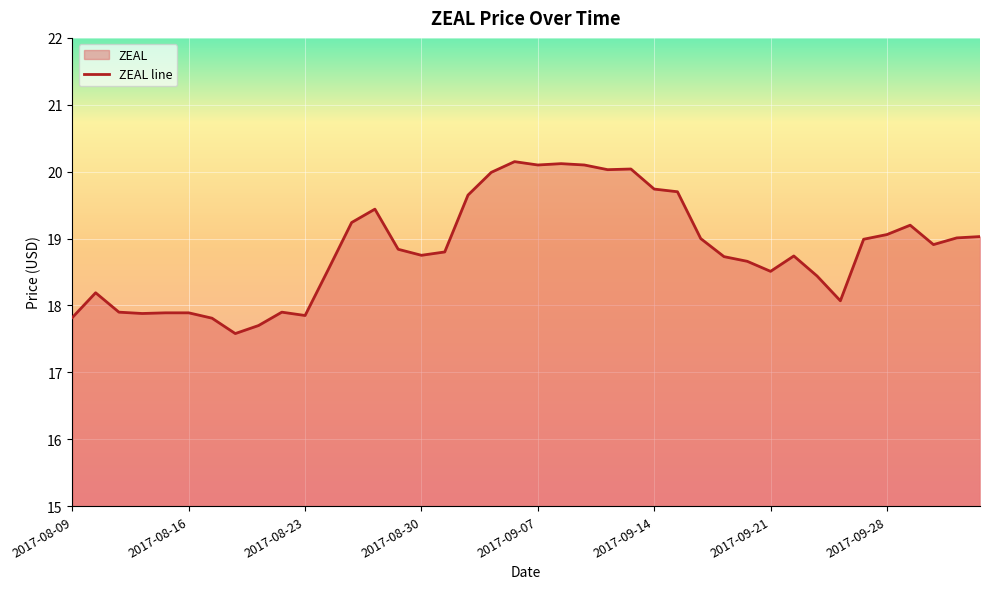

What is the sum of the values at 2017-08-24 and 2017-08-17?

36.4